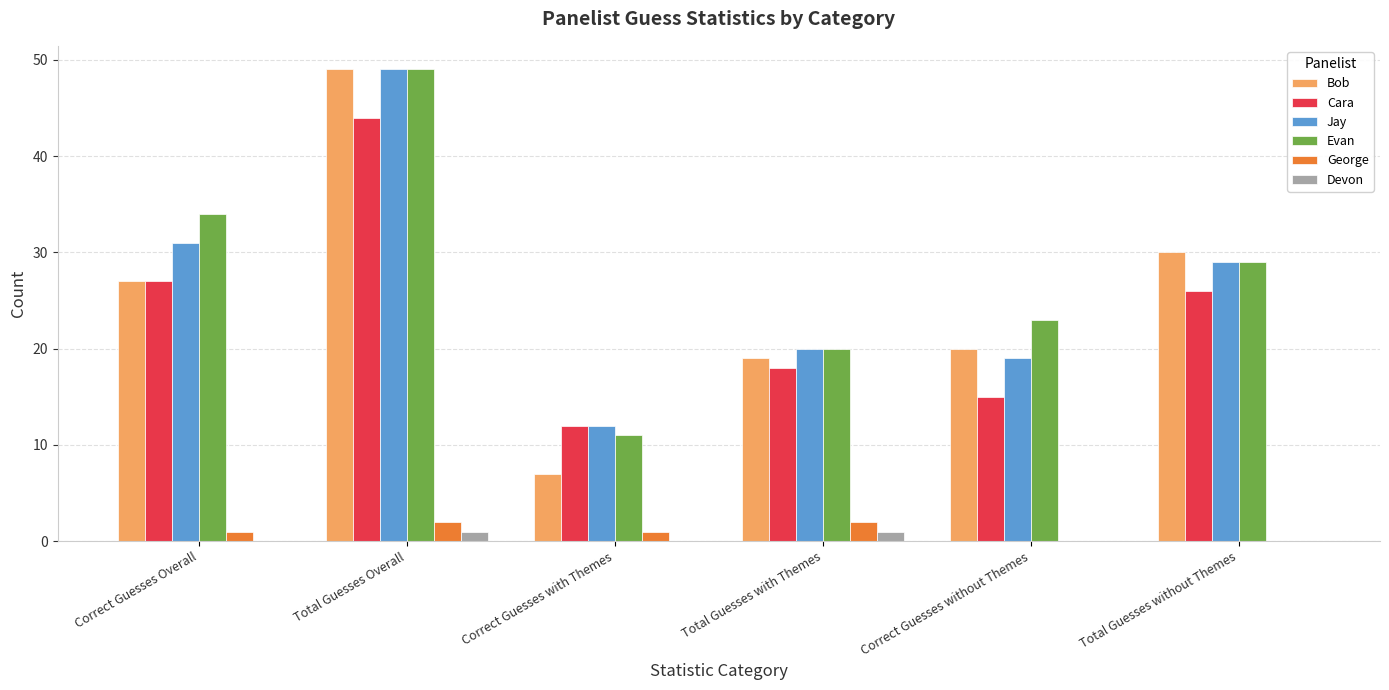

What is the sum of the George values at Correct Guesses with Themes and Total Guesses Overall?

3